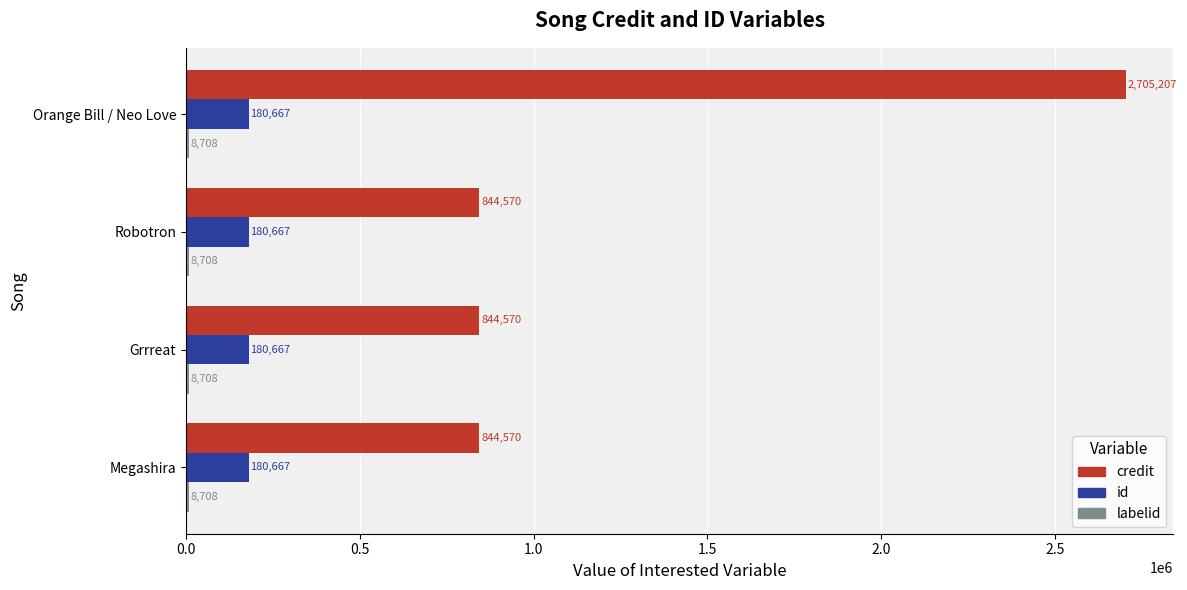

The id series shows 52536 at Orange Bill / Neo Love. True or false?

False